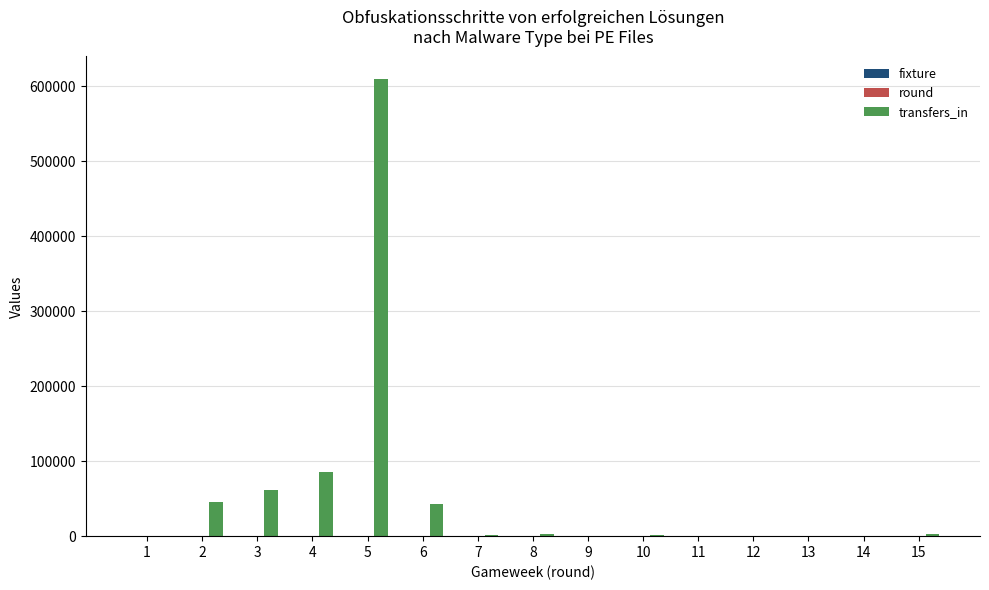

What is the maximum value for transfers_in?

609278